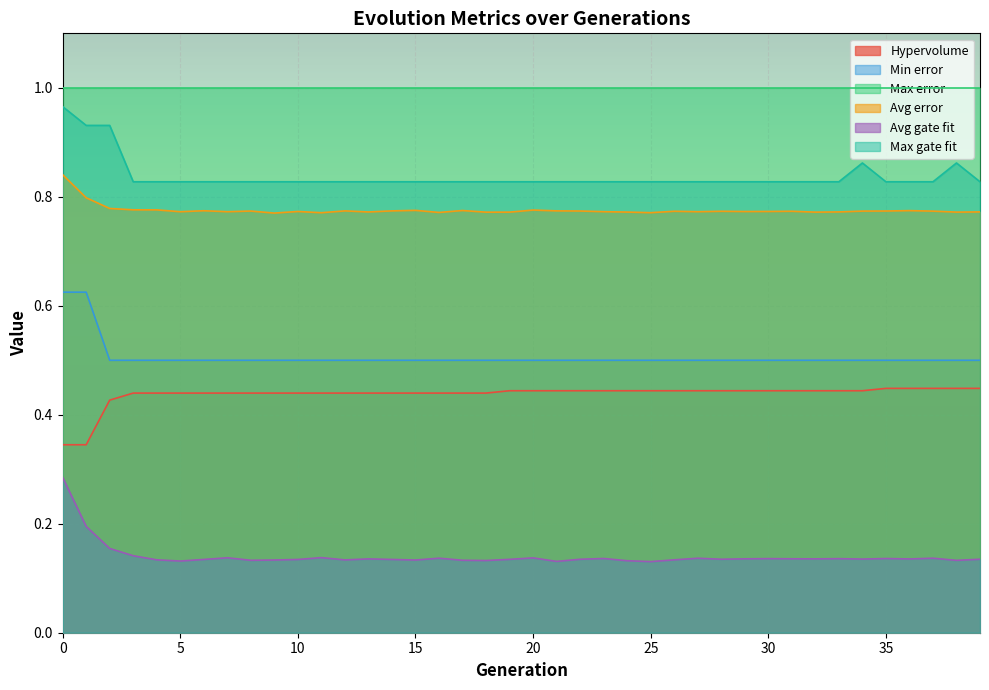

At which label is Min error closest to 0?

2